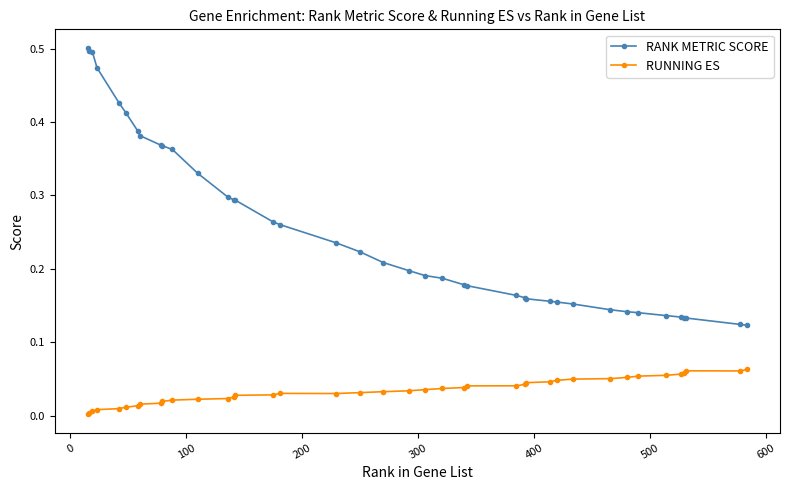

Which series has the largest total across all categories?

RANK METRIC SCORE